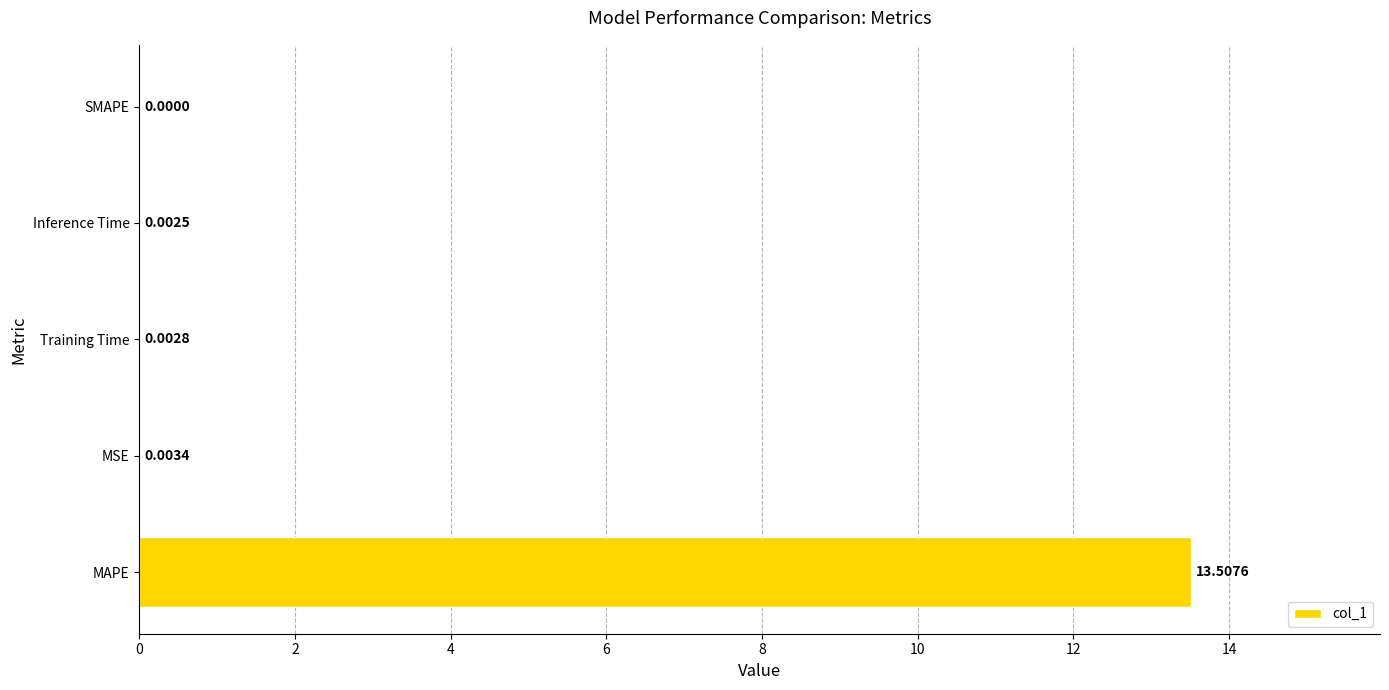

Does the chart contain stacked bars?

No